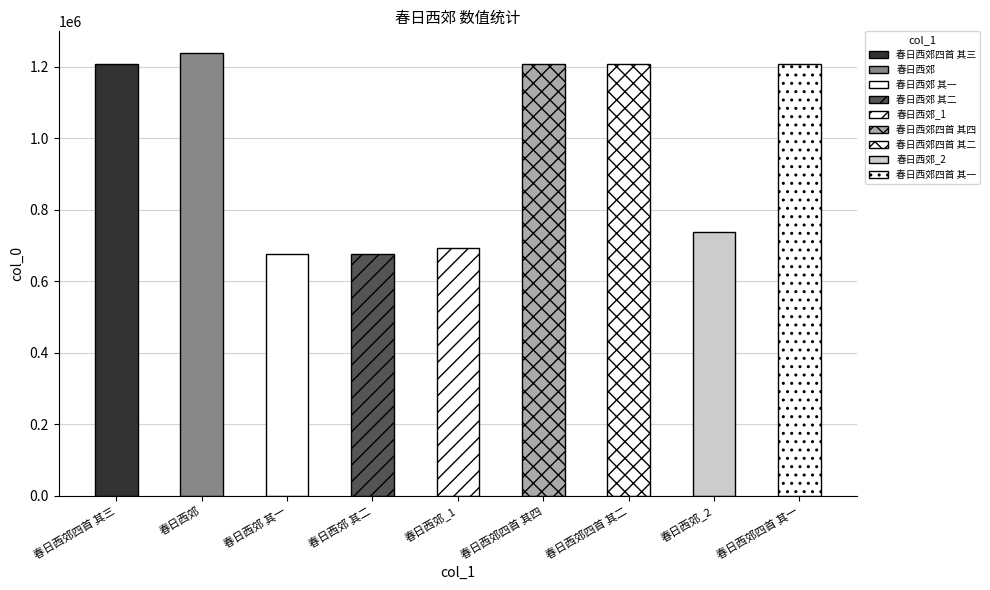

At which label does the data first exceed 1208337?

春日西郊四首 其三